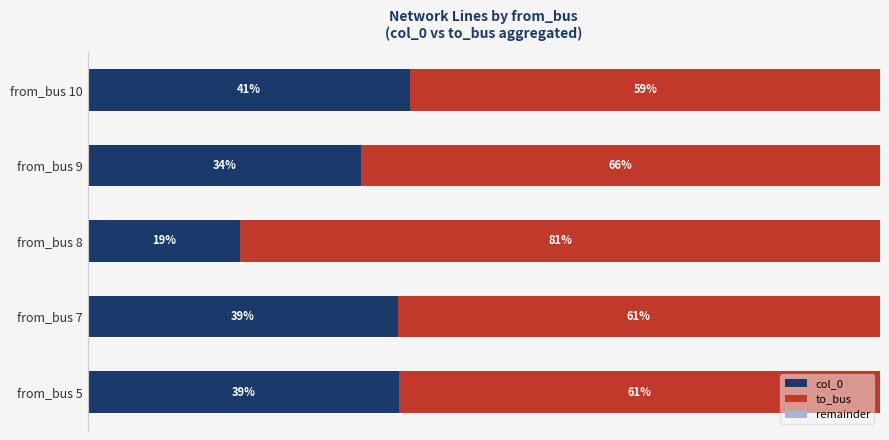

Which category has the lowest value in the col_0 series?

from_bus 8